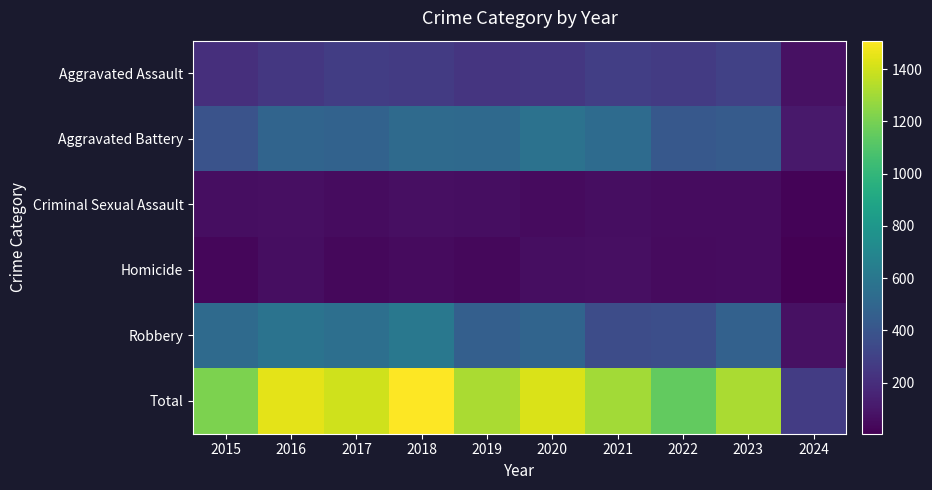

What is the spread (max minus min) of values at 2021?

1240